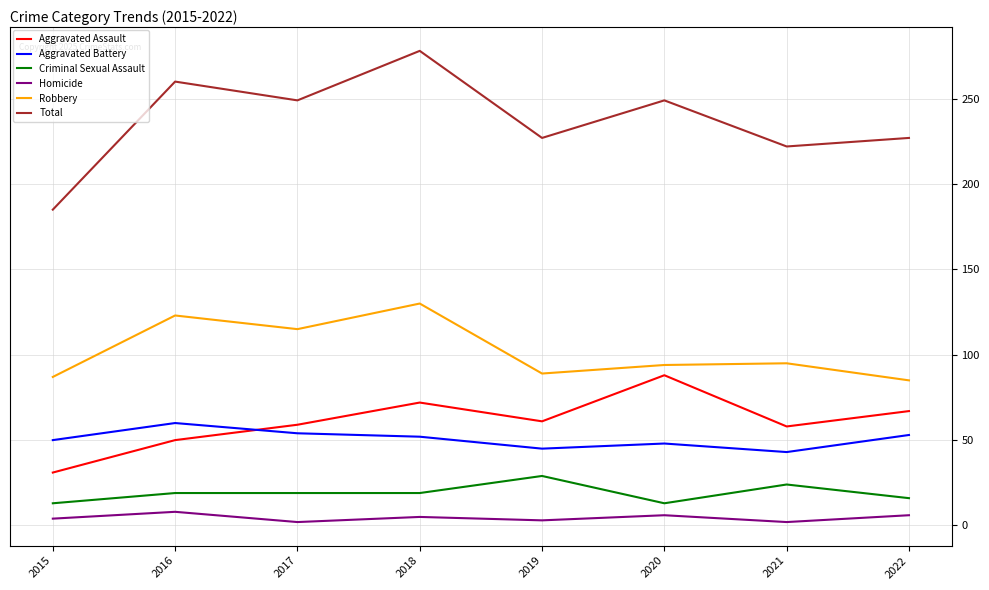

True or false: Robbery has a value of 85 at 2022.

True